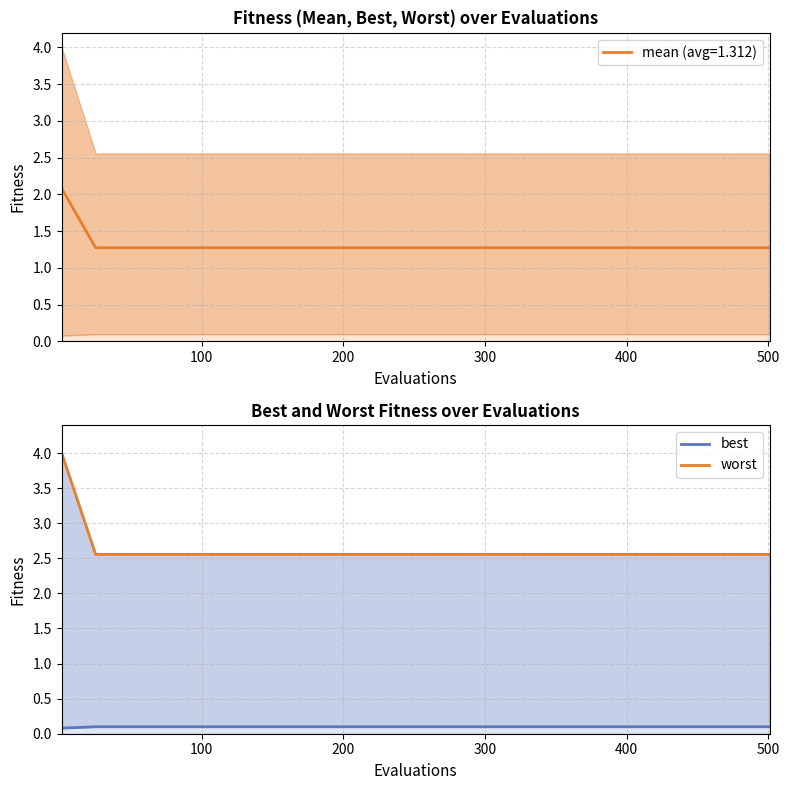

Does the chart have visible grid lines?

Yes